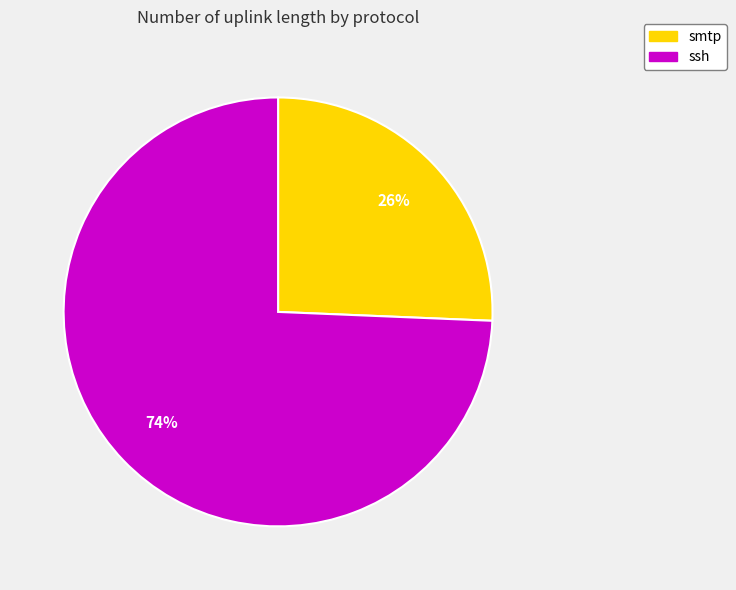

To the nearest percent, what portion does ssh represent?

74%